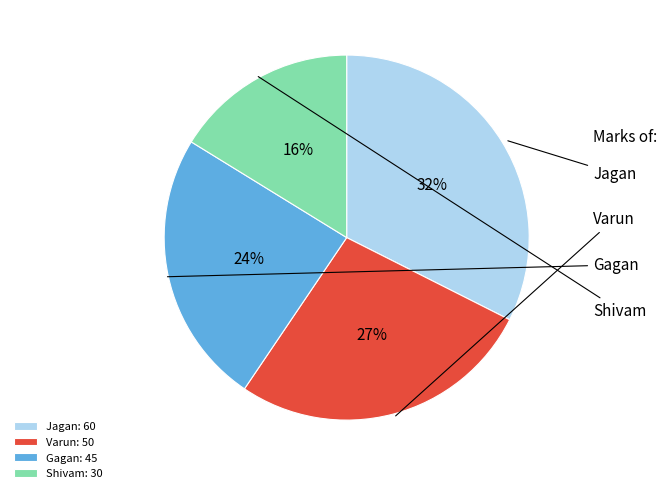

Which has a higher value, Shivam or Gagan?

Gagan